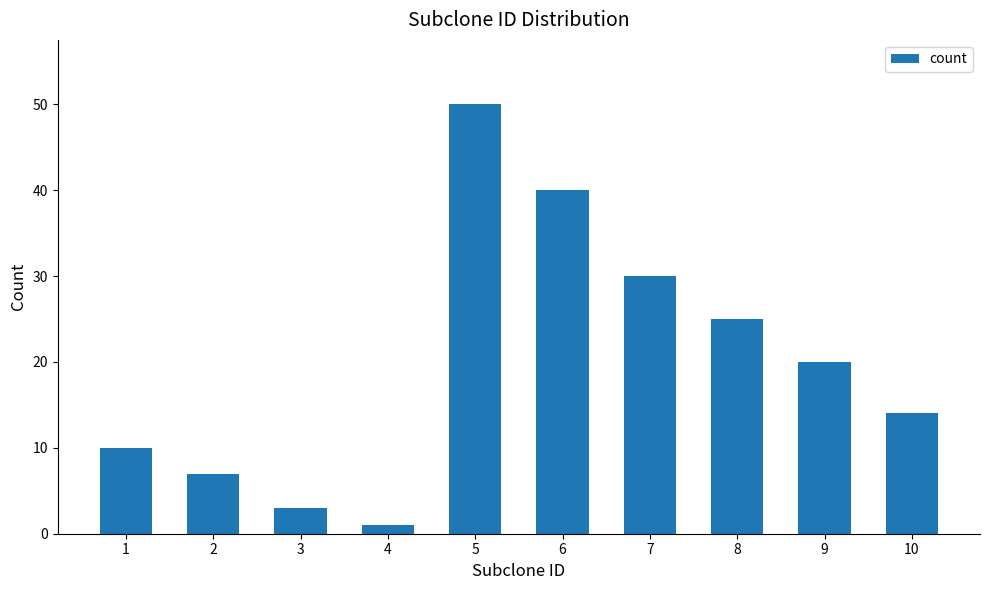

The value at 10 is 14. True or false?

True